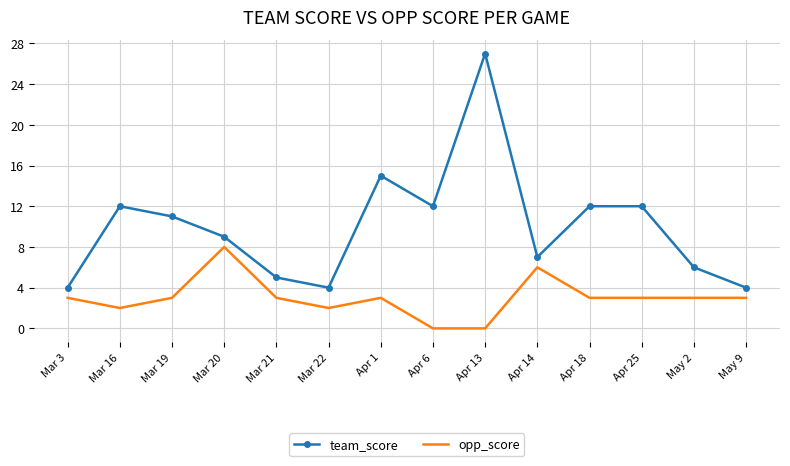

What is the label of the 4th point from the right?

Apr 18